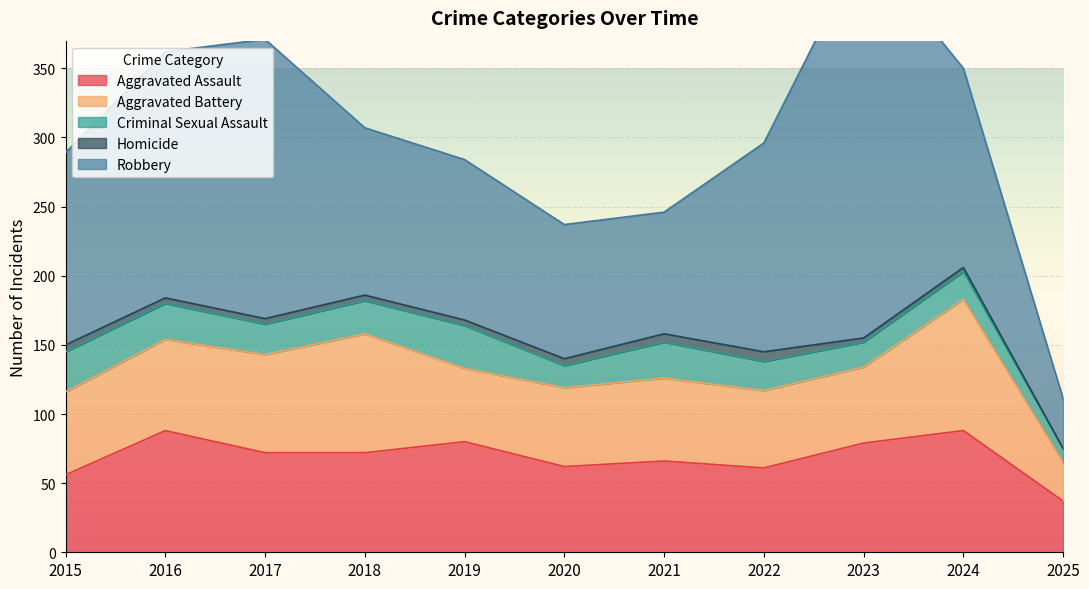

At which category is the sum across all series the highest?

2023